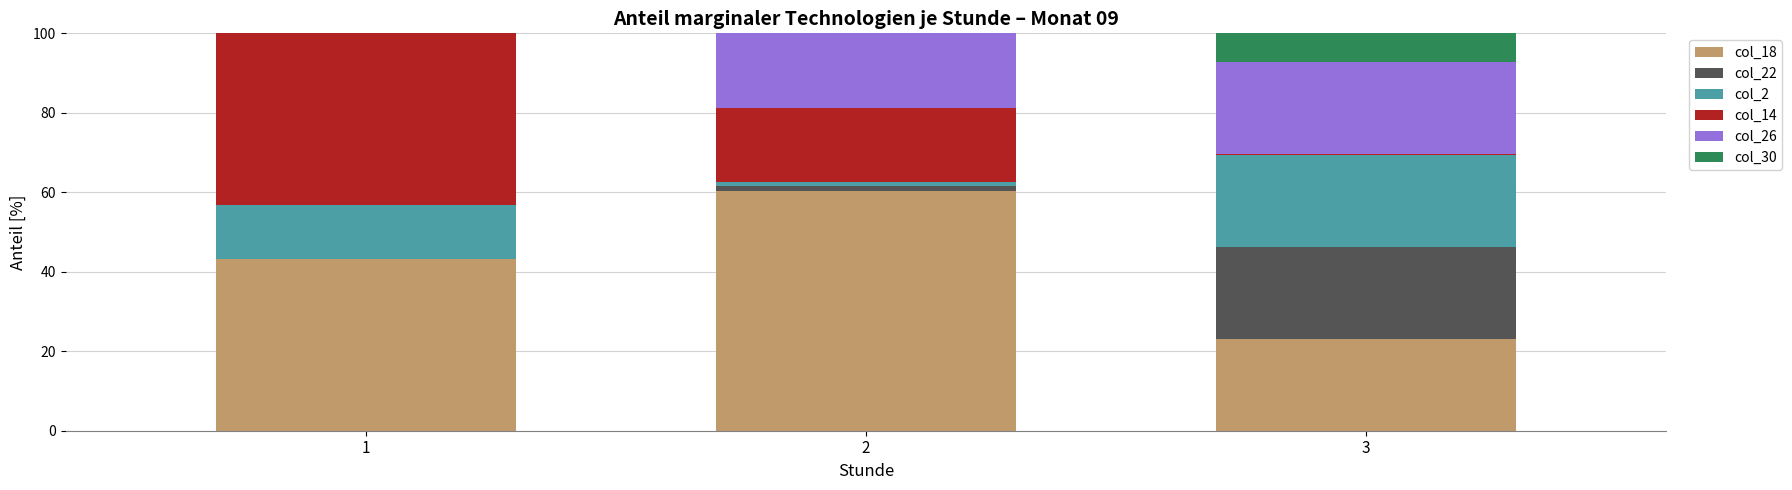

What is the highest value of the col_18 series?

60.2